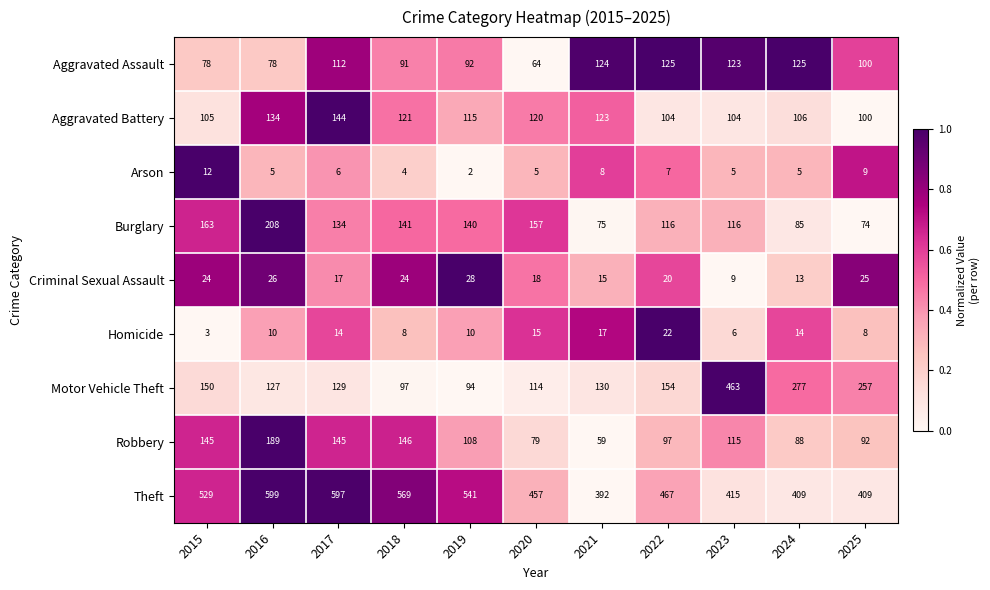

Is it true that Criminal Sexual Assault equals 4 at 2022?

False